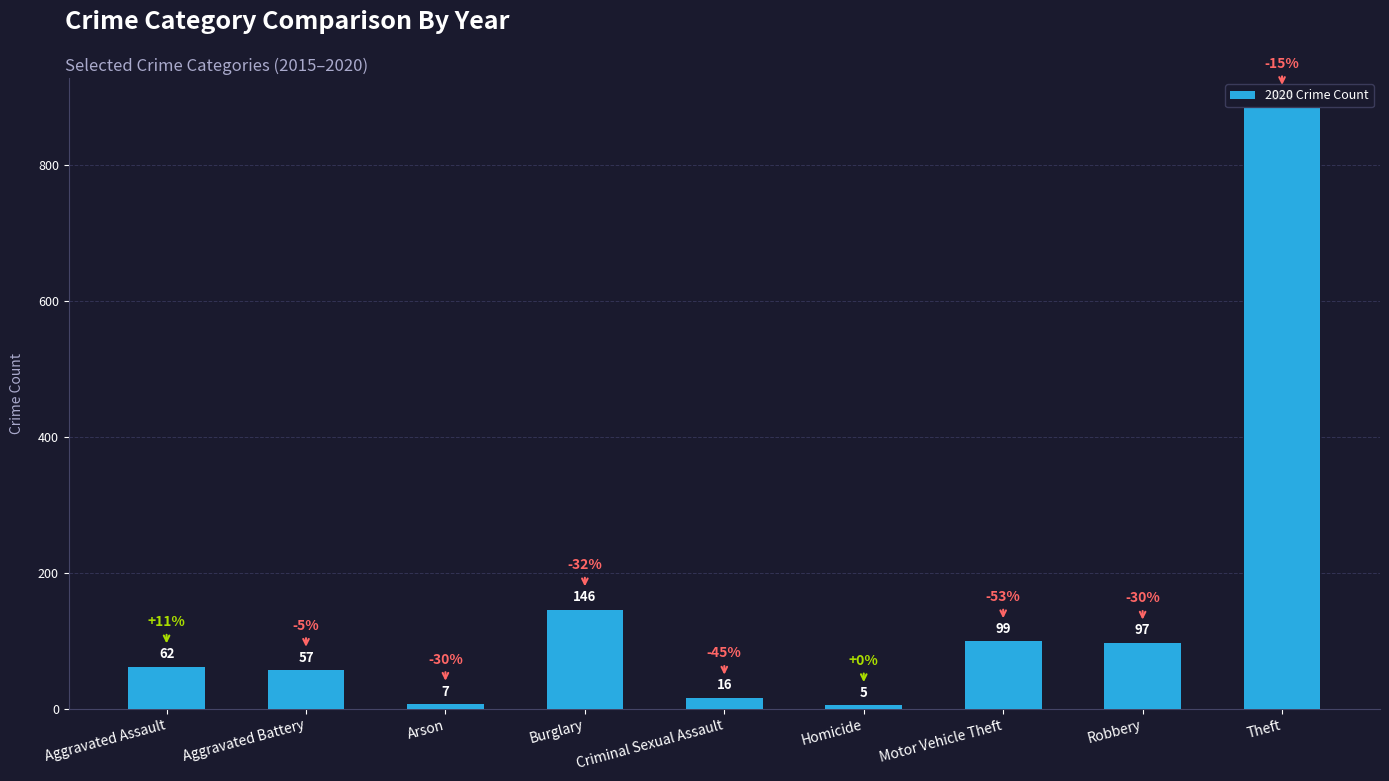

Are the bars horizontal?

No